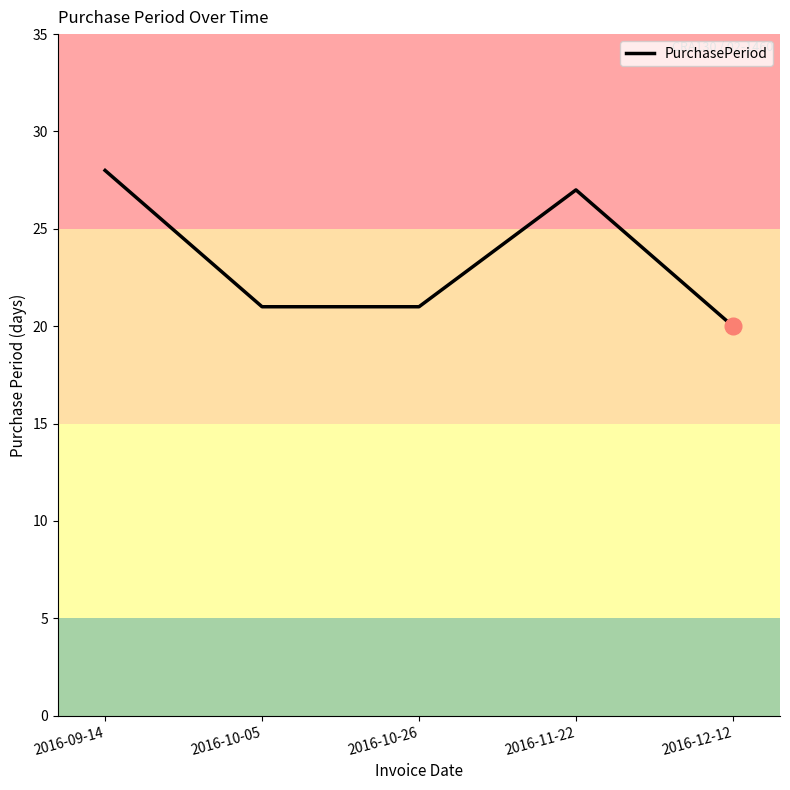

Reading left to right, extract all data points from this chart.

2016-09-14=28	2016-10-05=21	2016-10-26=21	2016-11-22=27	2016-12-12=20